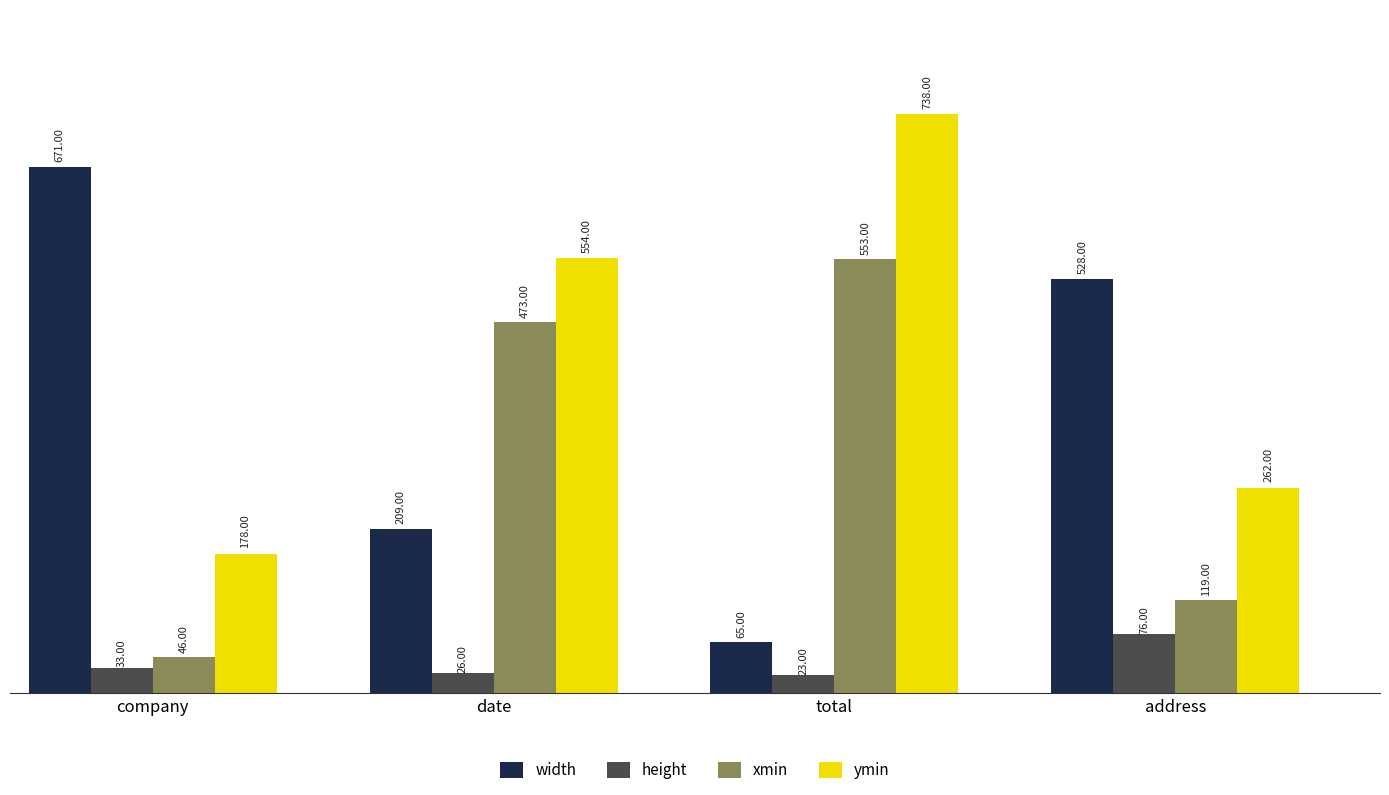

What are all the series names shown in the legend?

width, height, xmin, ymin